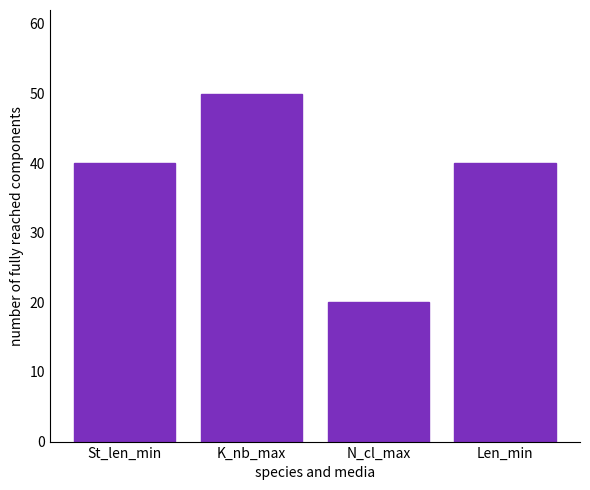

What is the change in value from K_nb_max to N_cl_max?

-30